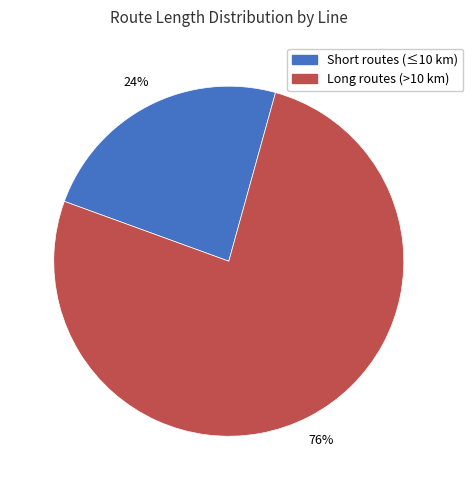

What is the majority slice?

Long routes (>10 km)